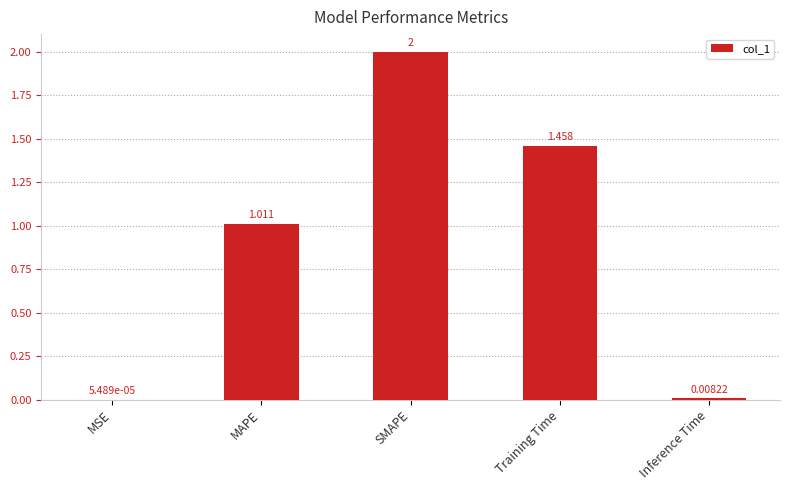

At which label is the value closest to 1?

MAPE